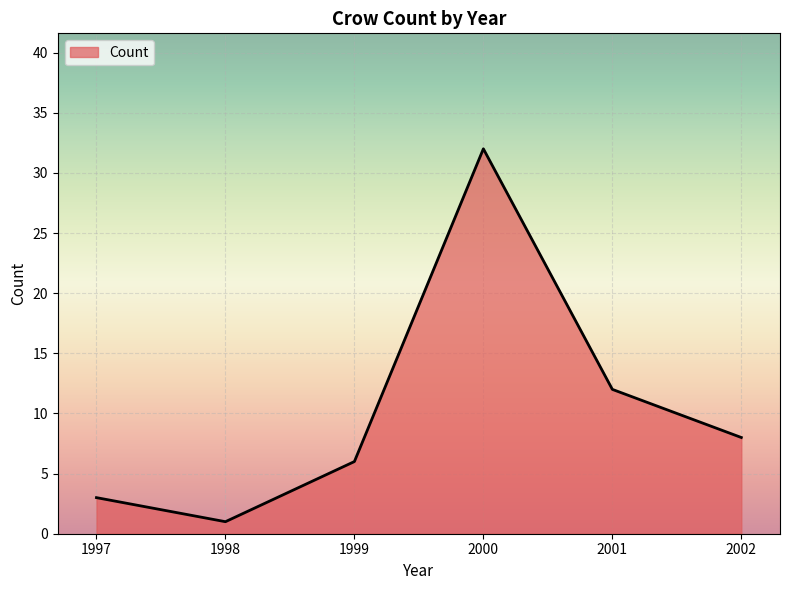

Does the chart have visible grid lines?

Yes